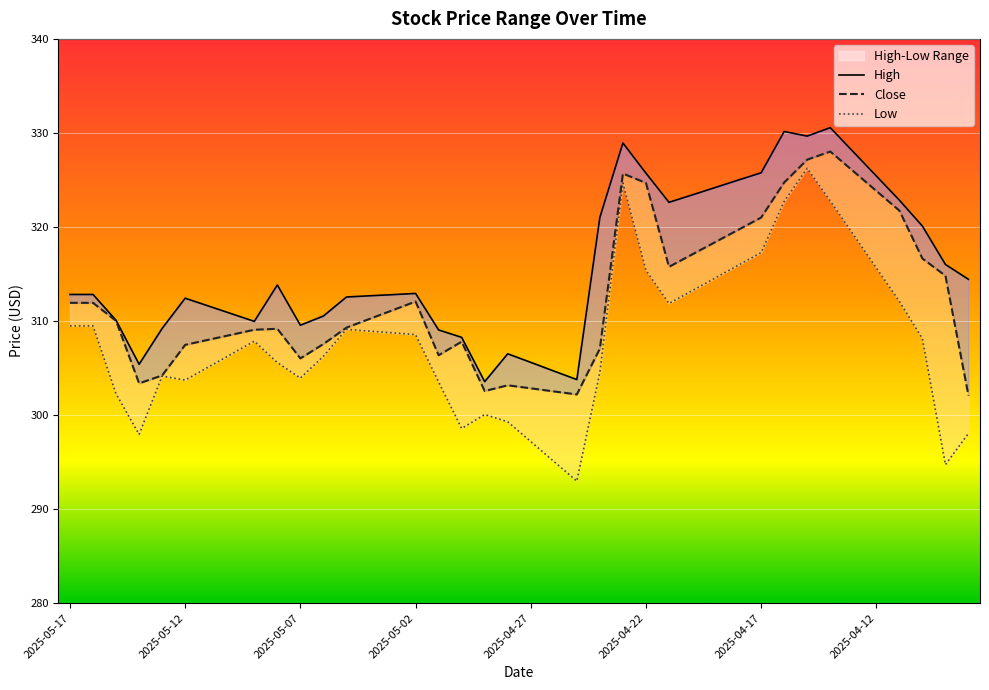

Between 37 and 10, which is larger?

37